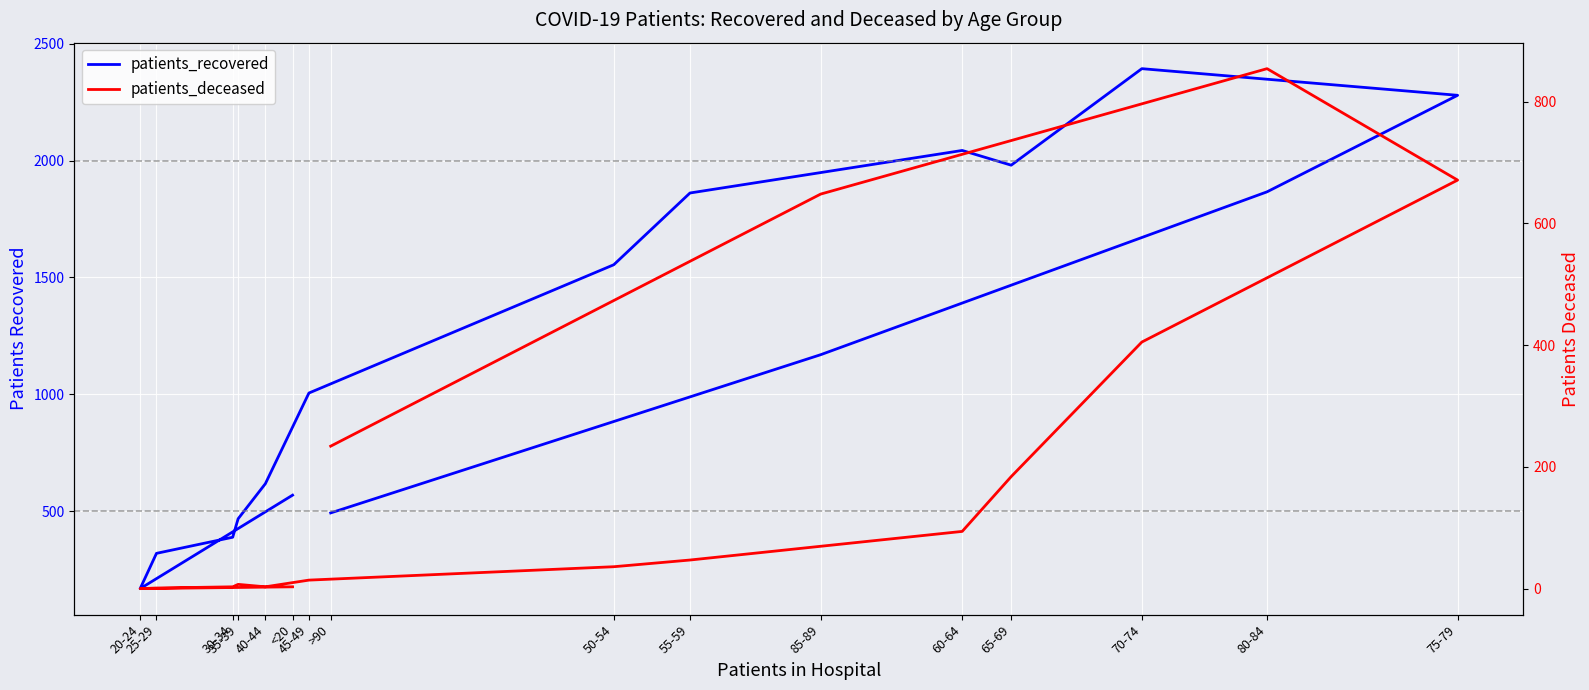

What is the maximum value for patients_deceased?

854